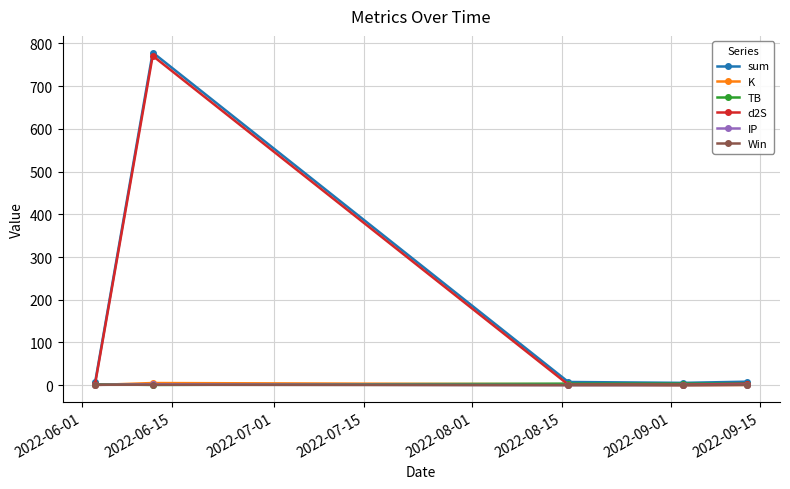

True or false: d2S has more than 2 interior local peaks.

False